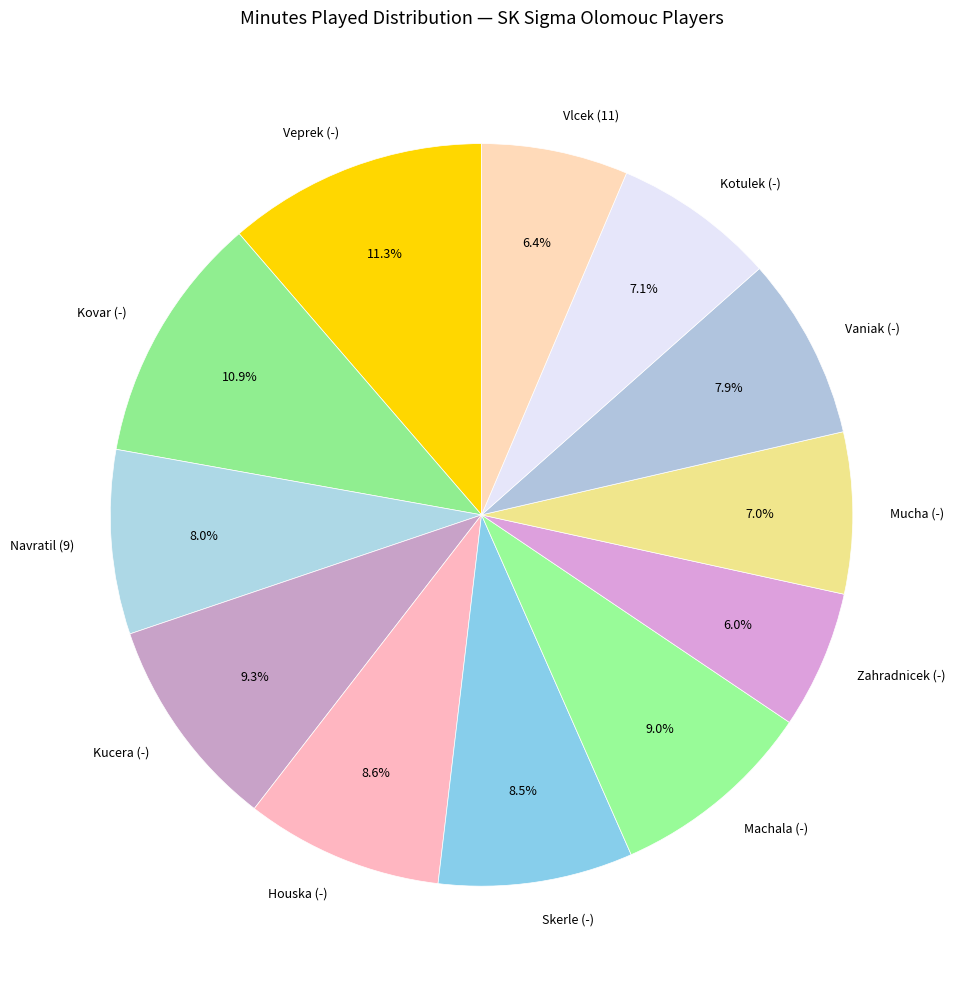

What is the ratio of the value at Veprek (-) to the value at Zahradnicek (-)?

1.9